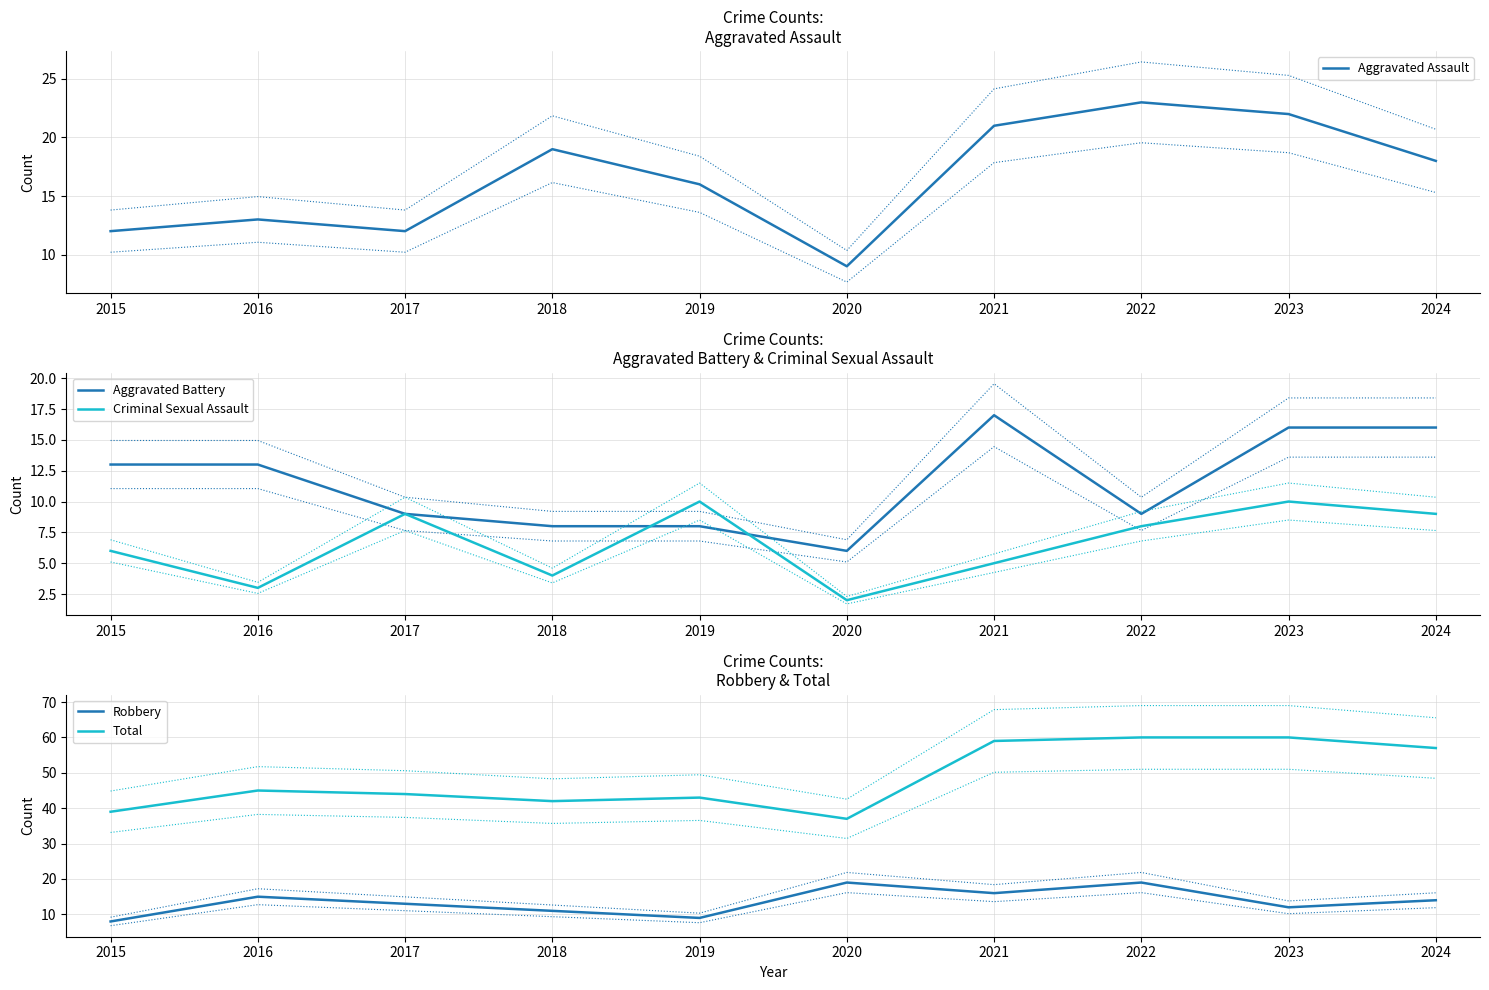

What are all the series names shown in the legend?

Aggravated Assault, Aggravated Battery, Criminal Sexual Assault, Robbery, Total